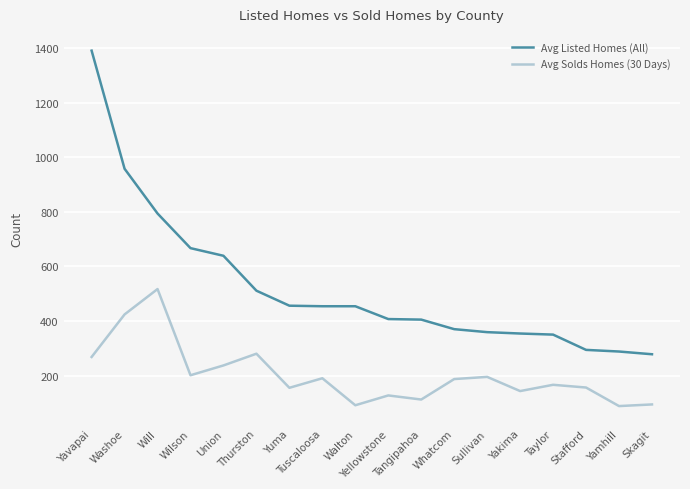

Rank the series by their maximum value, from highest to lowest.

Avg Listed Homes (All), Avg Solds Homes (30 Days)